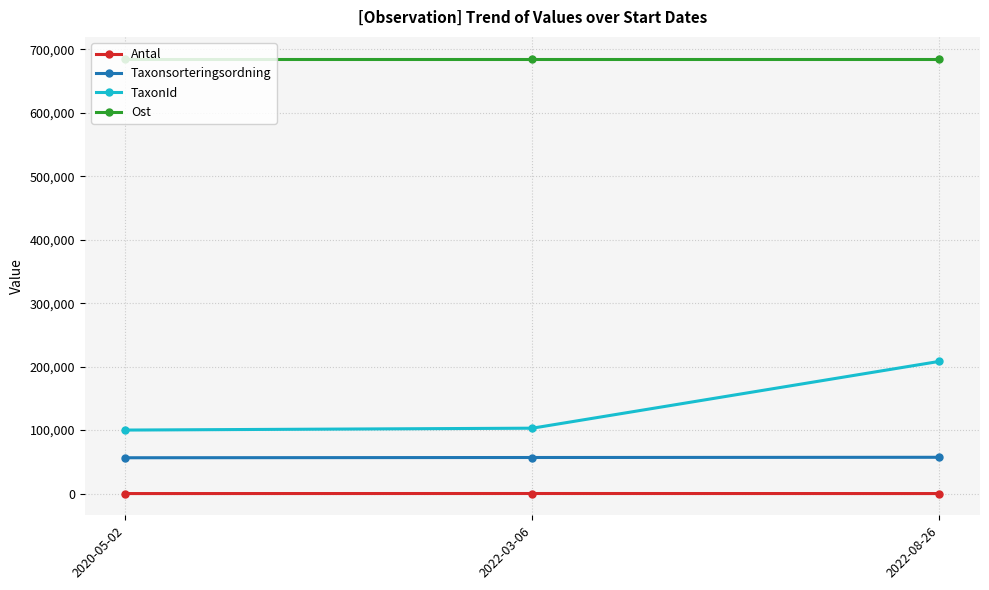

Count the number of data series in this chart.

4